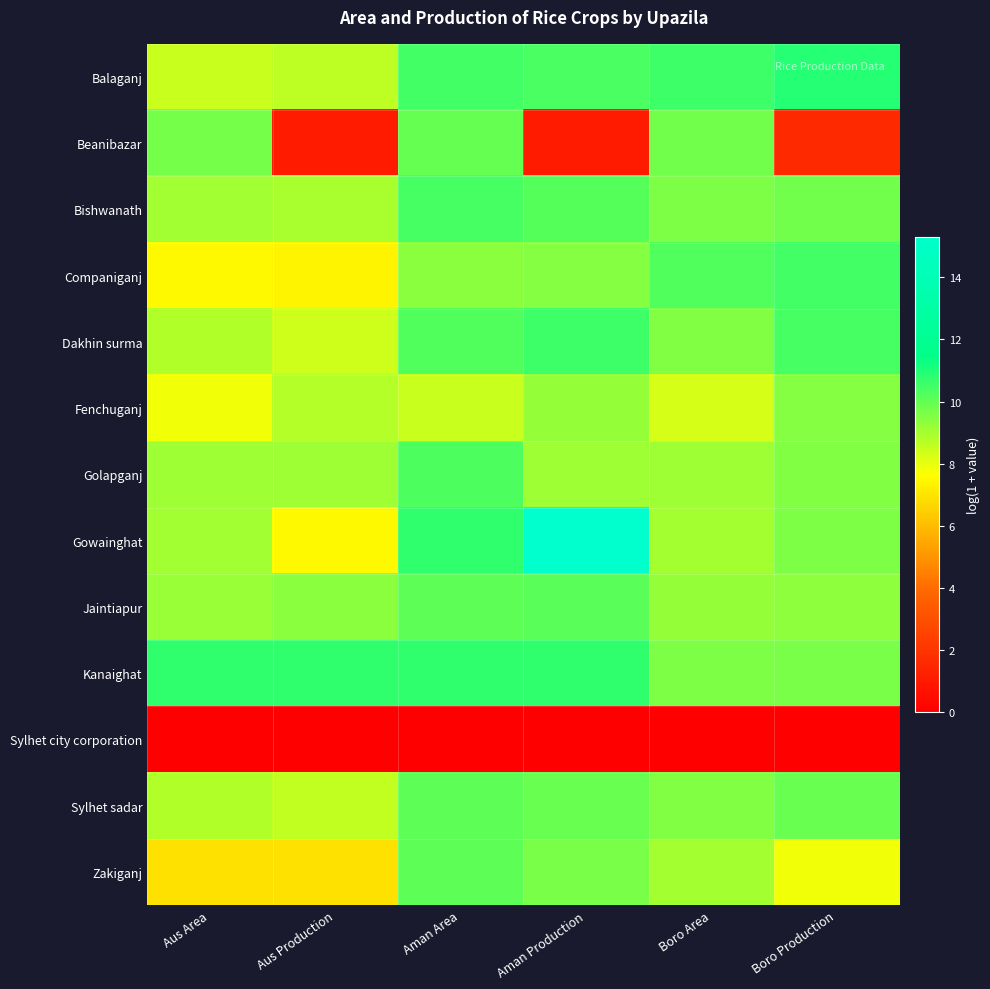

Rank the series at Aus Area from lowest to highest value.

Sylhet city corporation, Zakiganj, Companiganj, Fenchuganj, Balaganj, Dakhin surma, Sylhet sadar, Bishwanath, Gowainghat, Golapganj, Jaintiapur, Beanibazar, Kanaighat